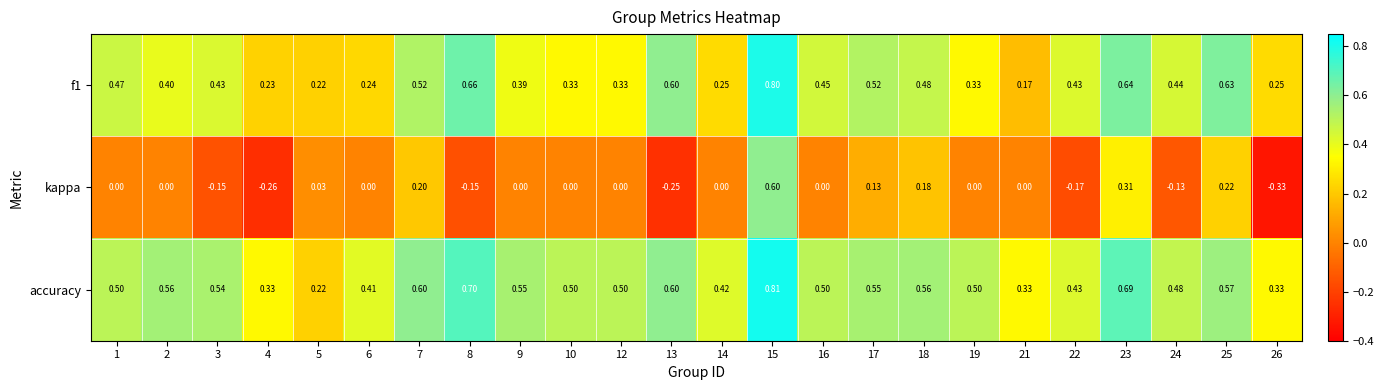

Which series has the largest total across all categories?

accuracy